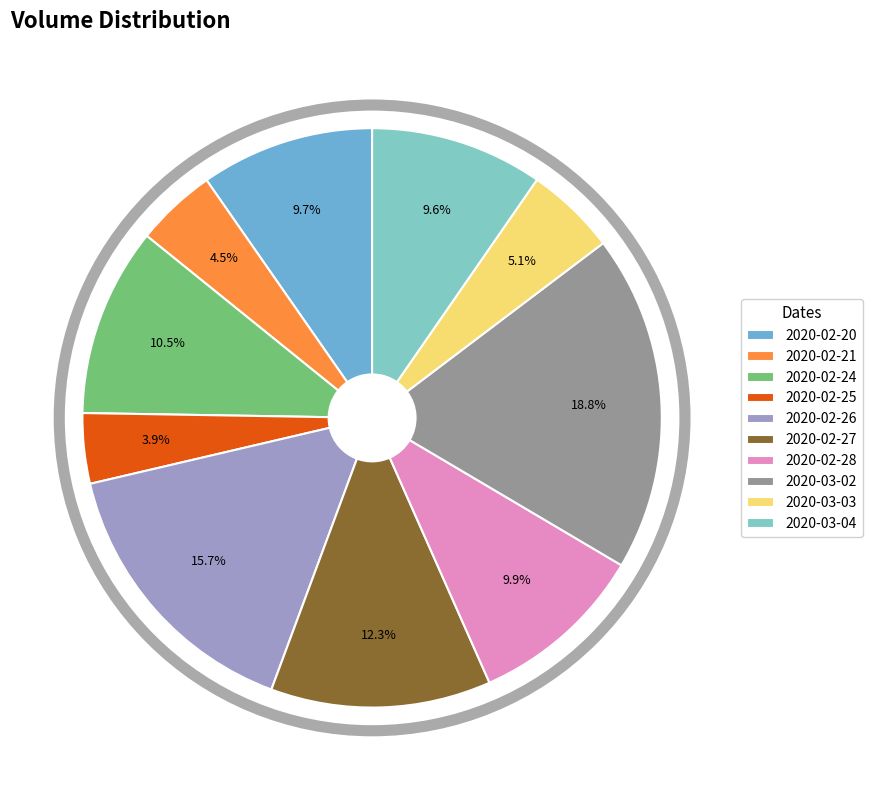

What percentage is NOT represented by 2020-02-26?

84.3%